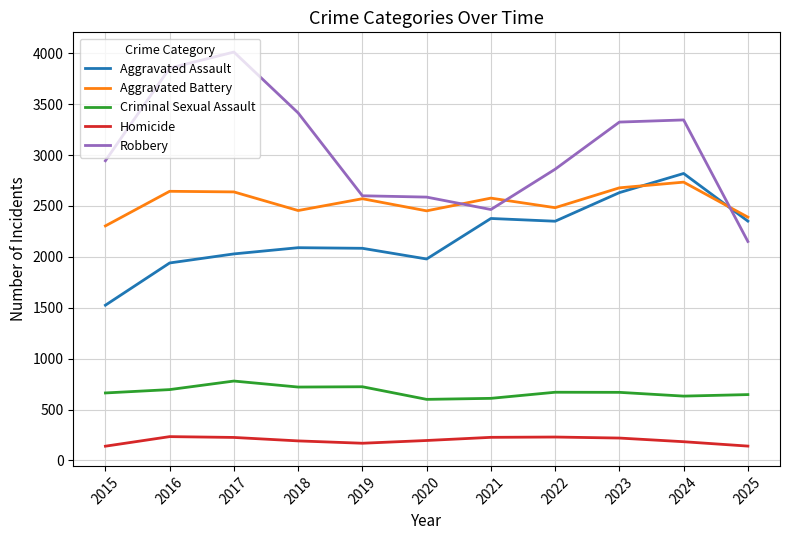

True or false: Homicide and Aggravated Battery intersect in this chart.

False